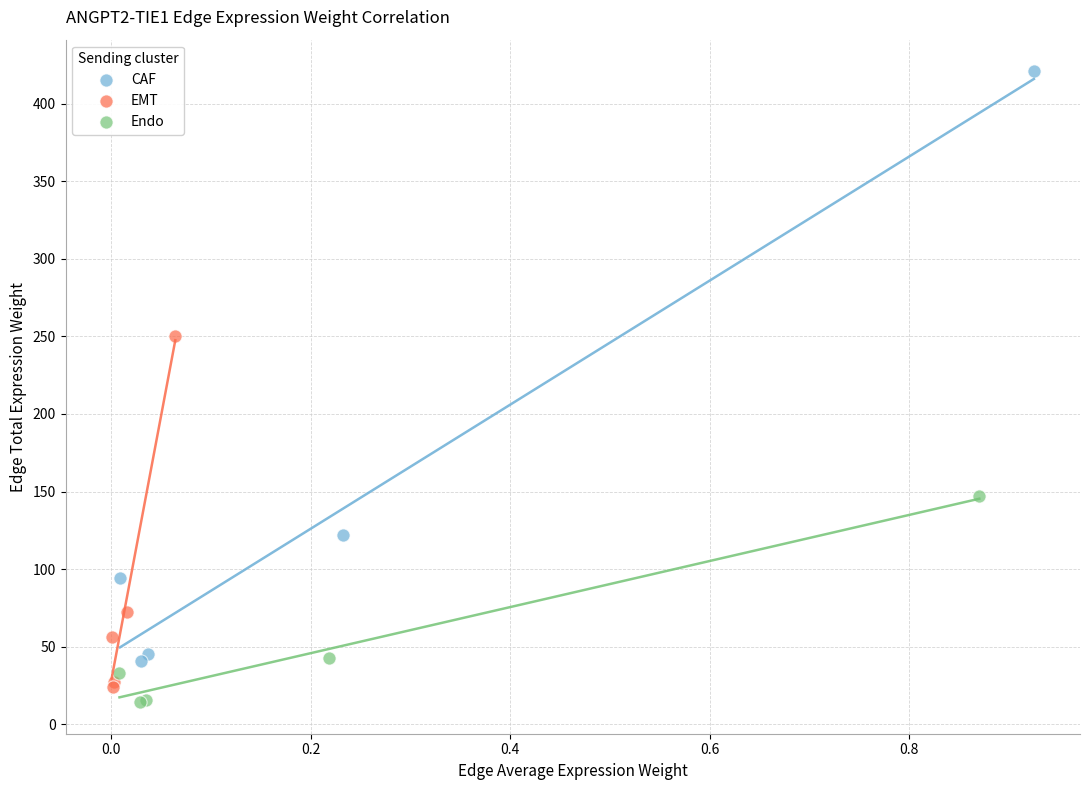

Which series has the widest spread of Y values?

CAF